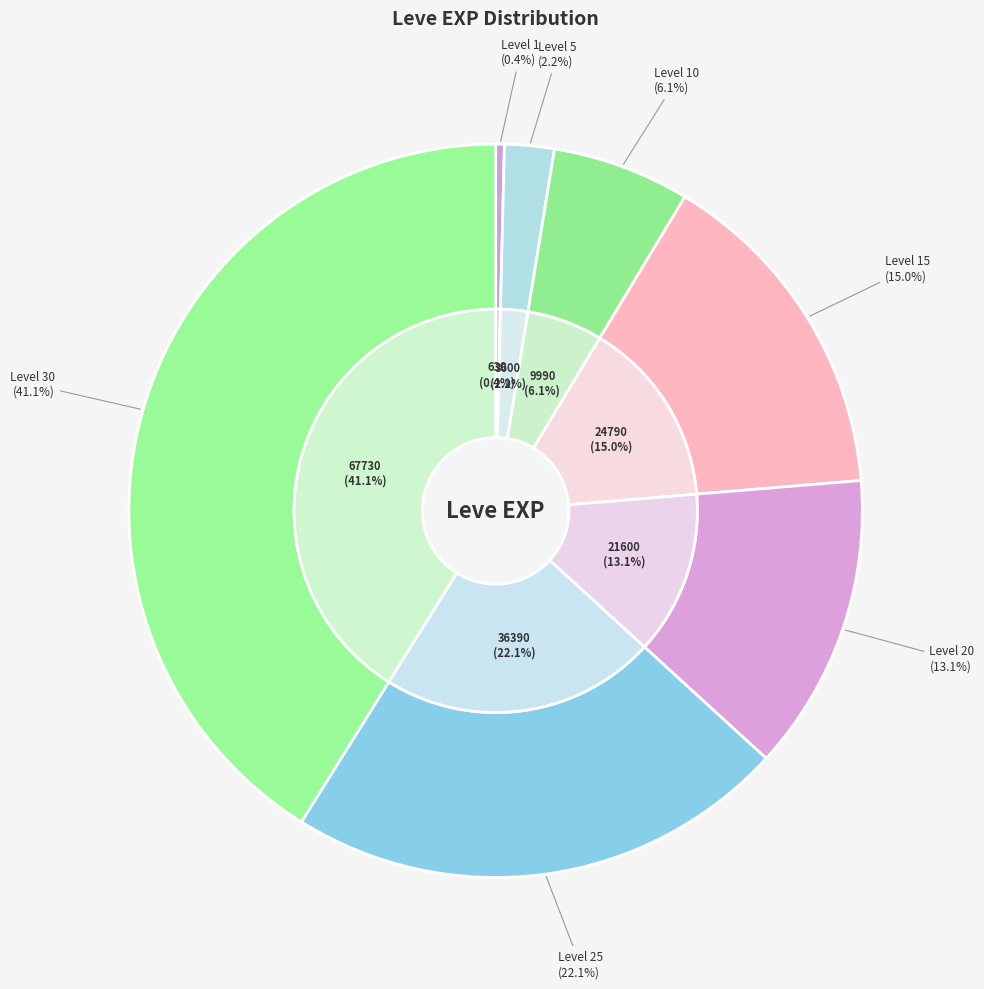

What is the change in value from Level 5 to Level 10?

+6390